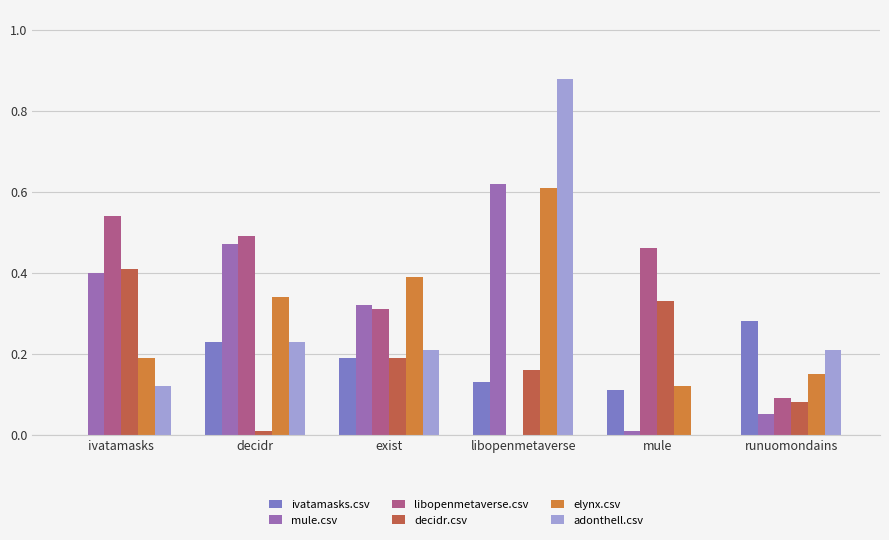

What is the sum of all libopenmetaverse.csv values?

1.9